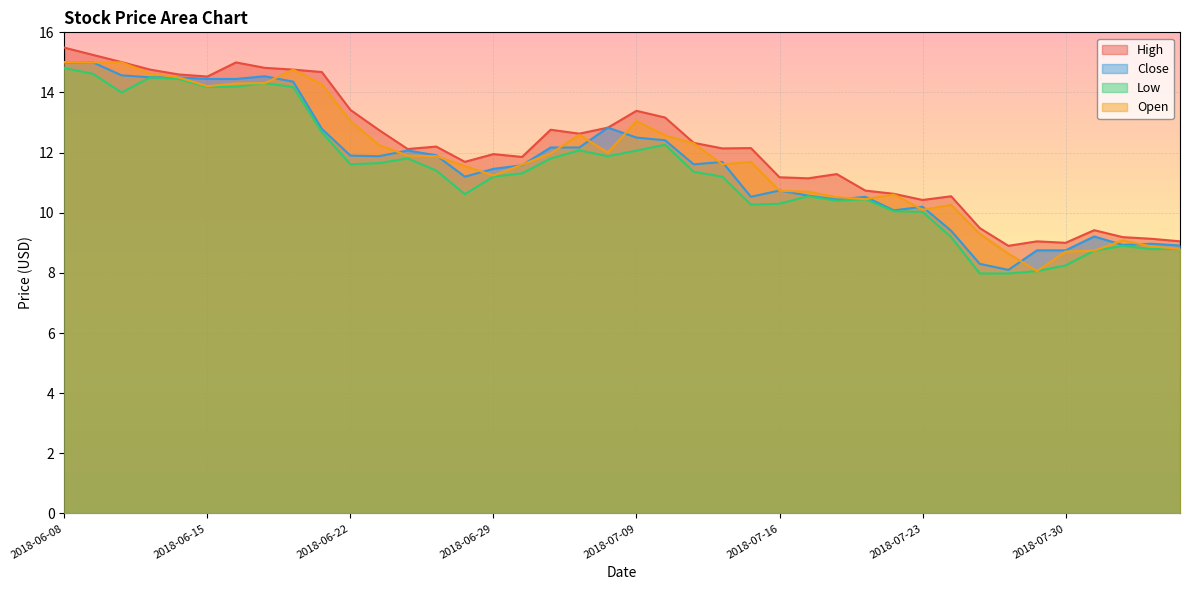

What is the lowest value of the Close series?

8.1